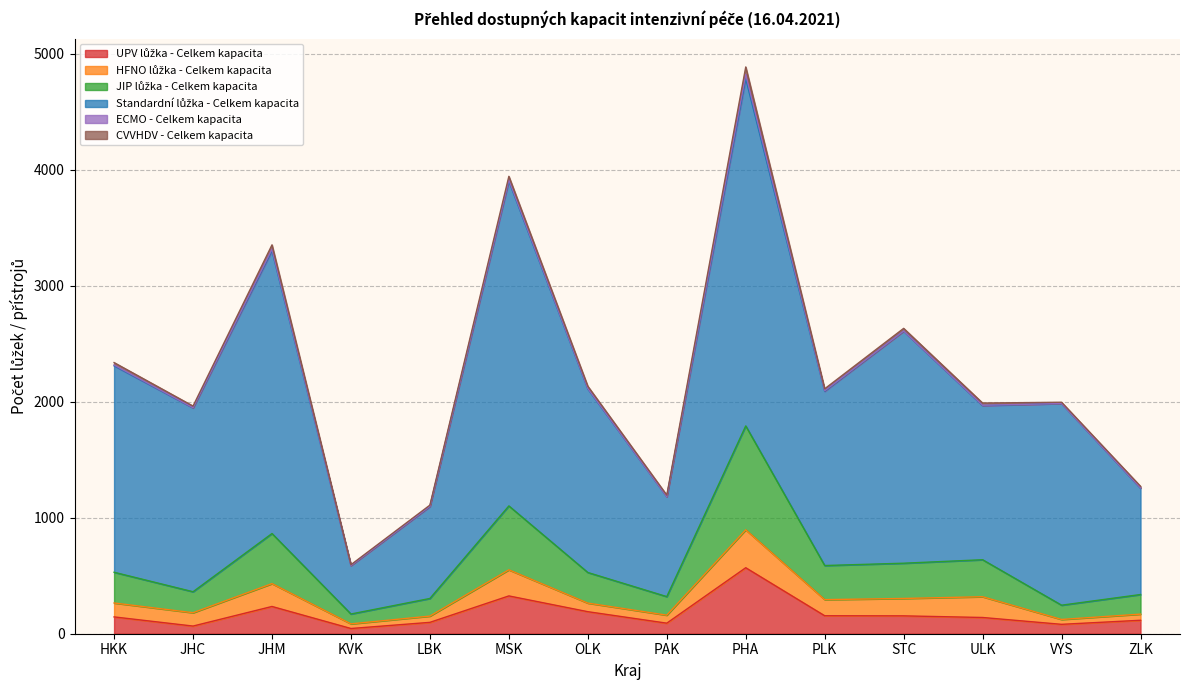

What is the difference between the UPV lůžka - Celkem kapacita values at STC and PLK?

1